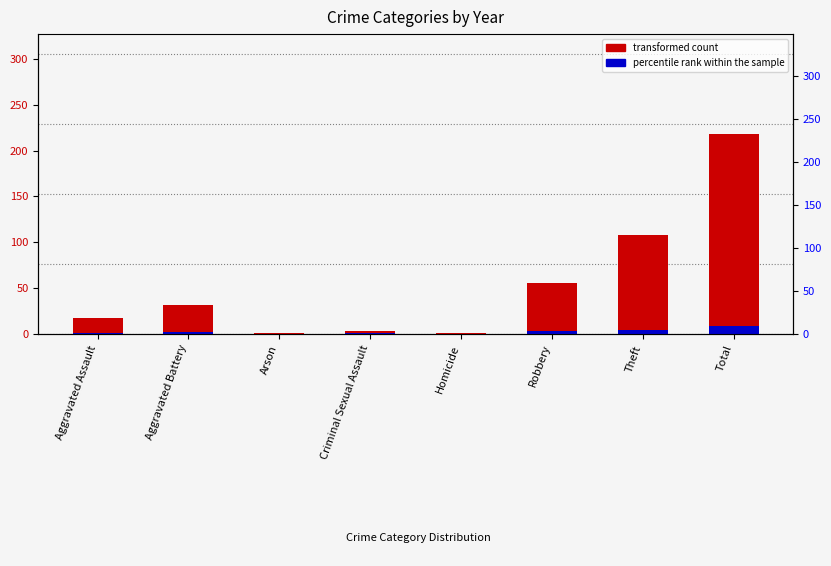

Is the value of percentile rank within the sample at Homicide greater than the value of 2023 count at Aggravated Assault?

No